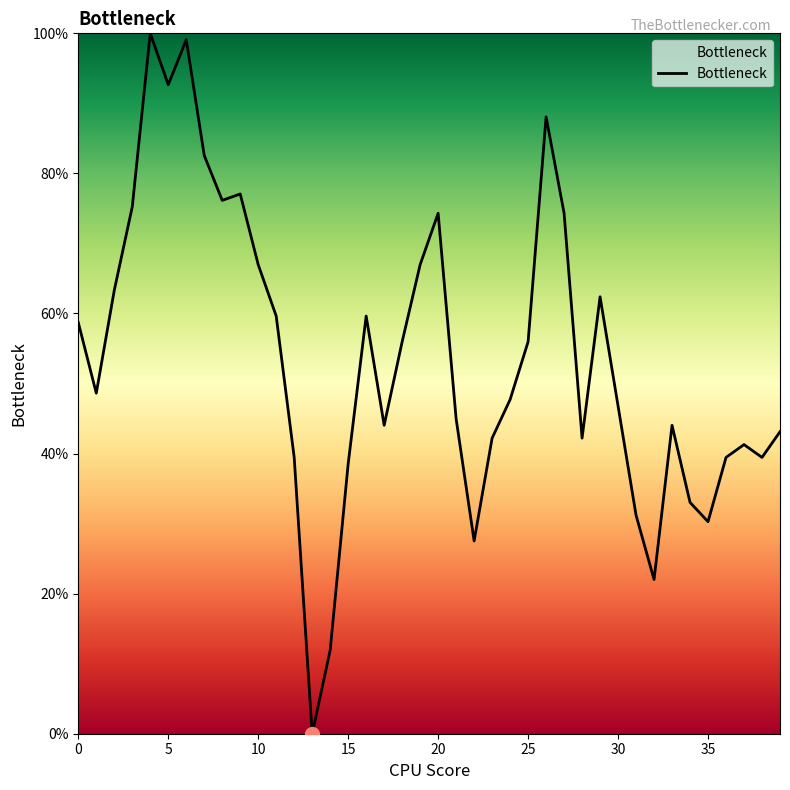

Count the number of categories in the chart.

40